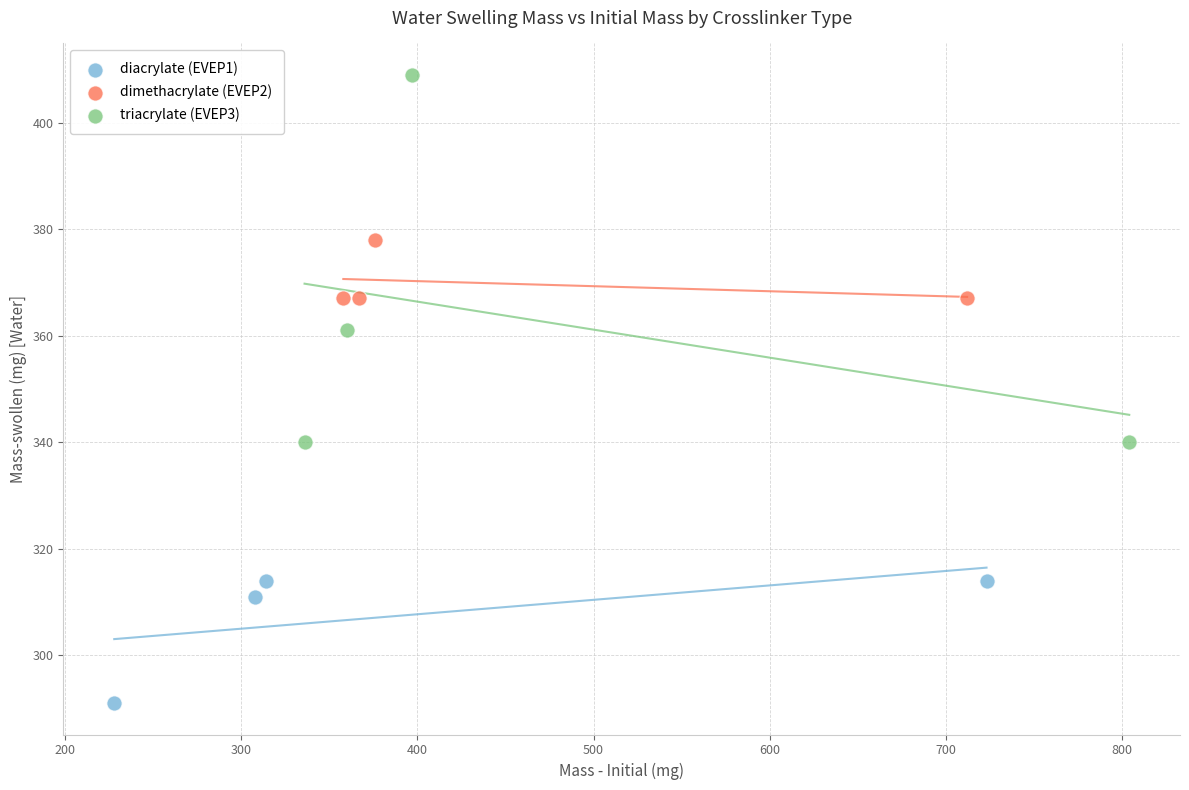

Which series reaches the maximum Y coordinate?

triacrylate (EVEP3)